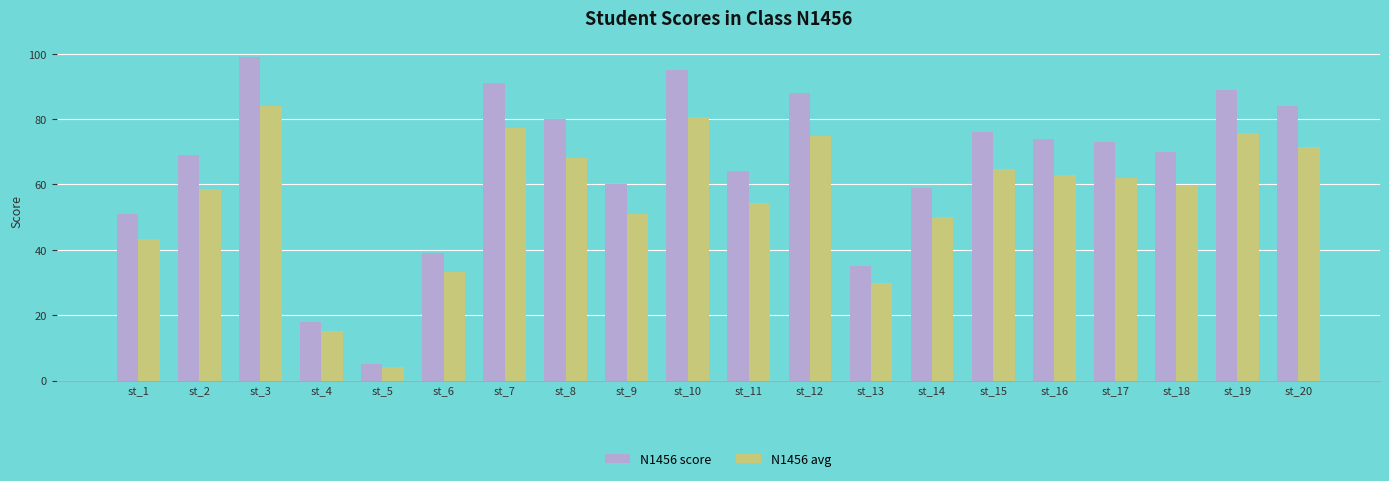

Which category has the highest value in the N1456 score series?

st_3